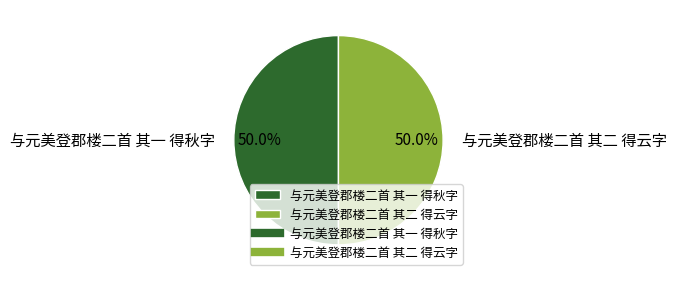

True or false: 与元美登郡楼二首 其二 得云字 accounts for 39% of the total.

False